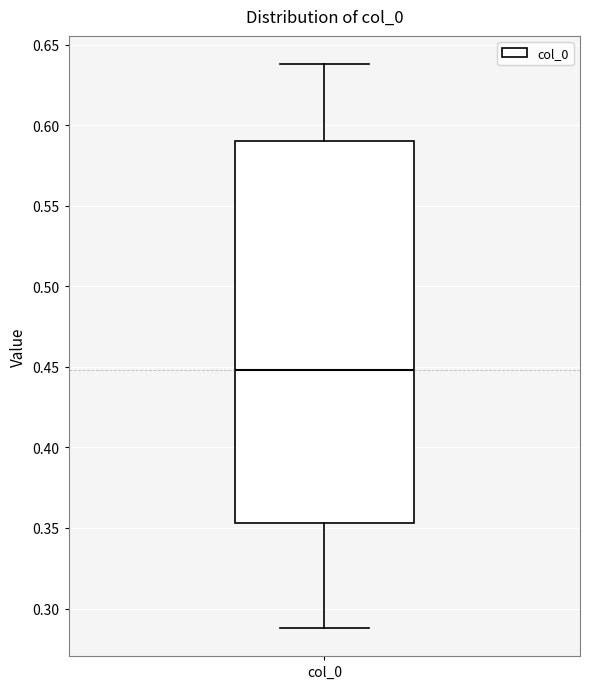

Transcribe this box plot: give where the median line is, the range the box spans, and where the two whiskers end, as read against the y-axis. The values are not printed on the chart, so give them approximately, as read against the axis.

median 0.450, box 0.355 to 0.590, whiskers 0.290 to 0.640